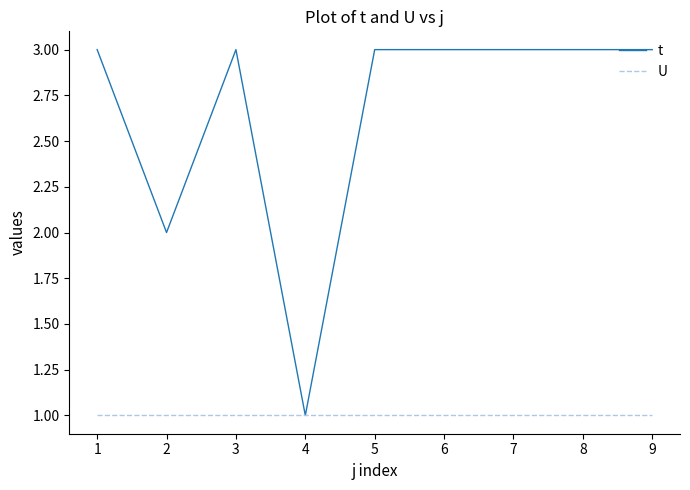

True or false: U has a value of 1 at 1.

True